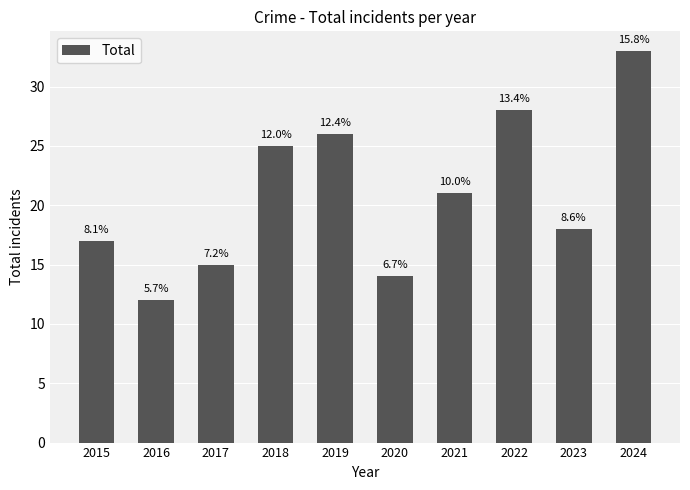

Does the chart contain any negative values?

No